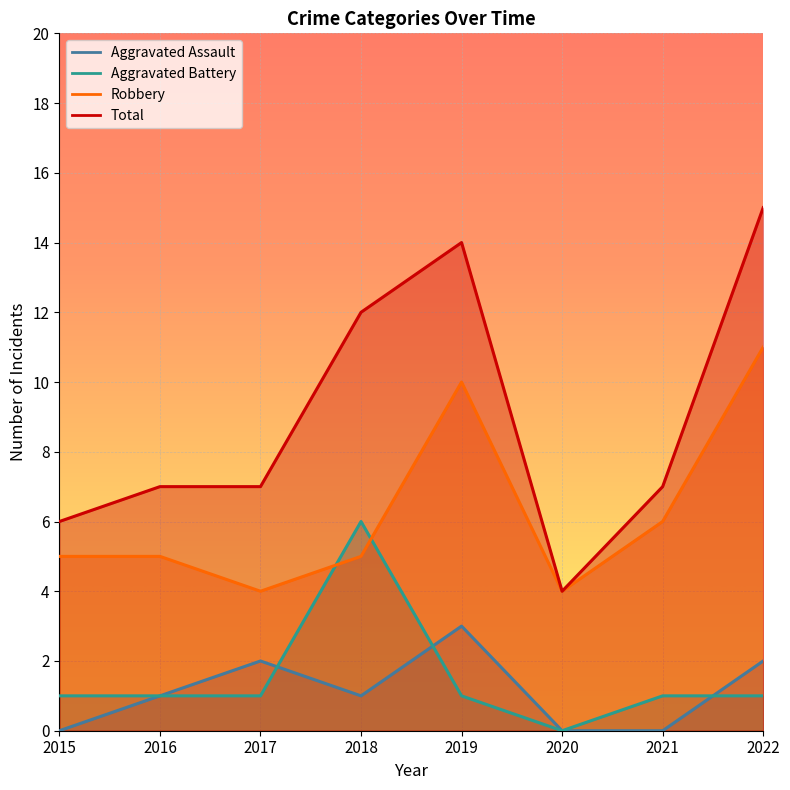

At 2021, list the series in order from largest to smallest.

Total, Robbery, Aggravated Battery, Aggravated Assault